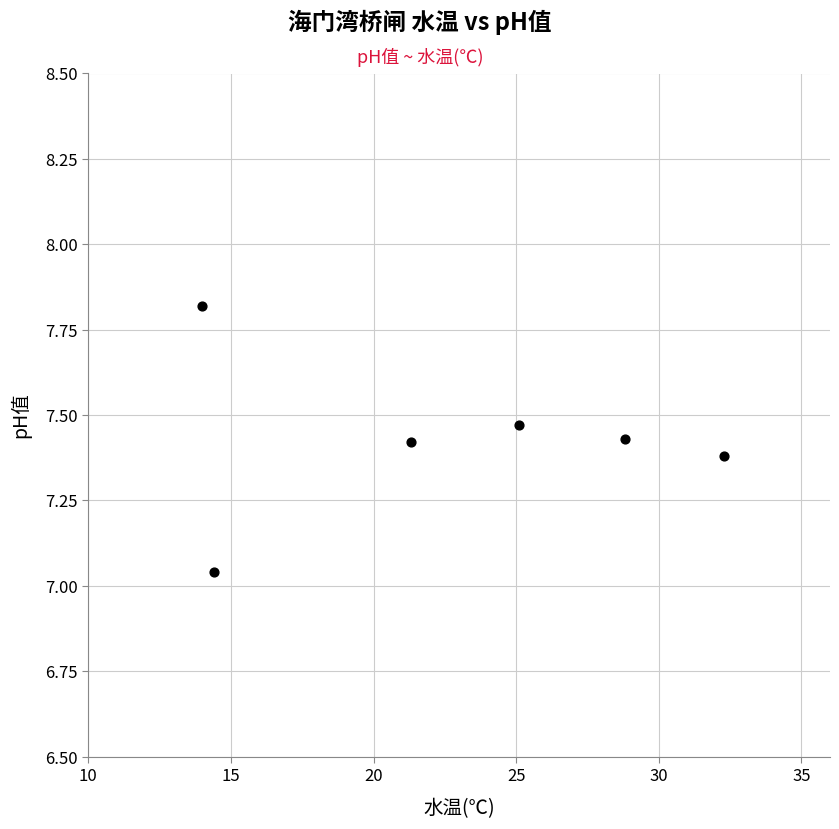

What is the range of Y values (max minus min)?

0.8